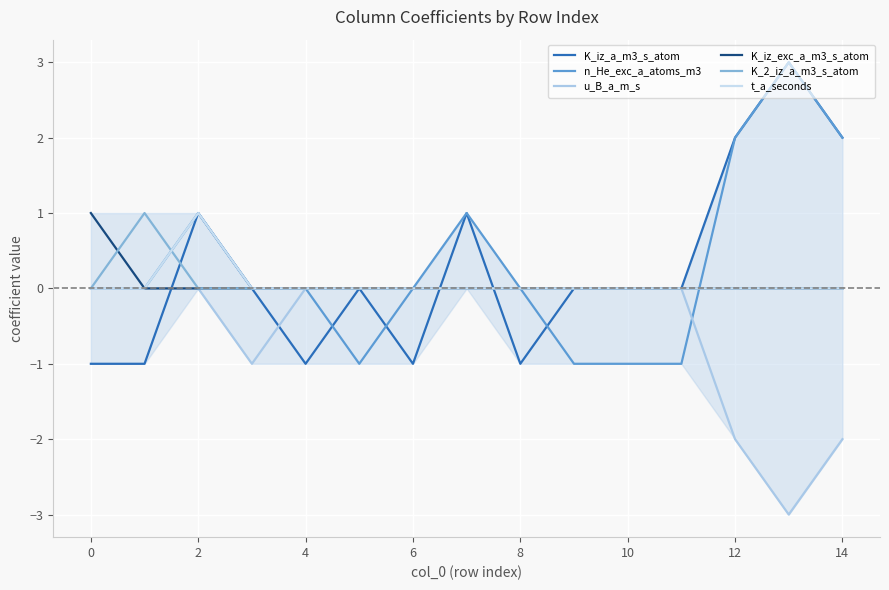

At which label is K_iz_a_m3_s_atom closest to 1?

2